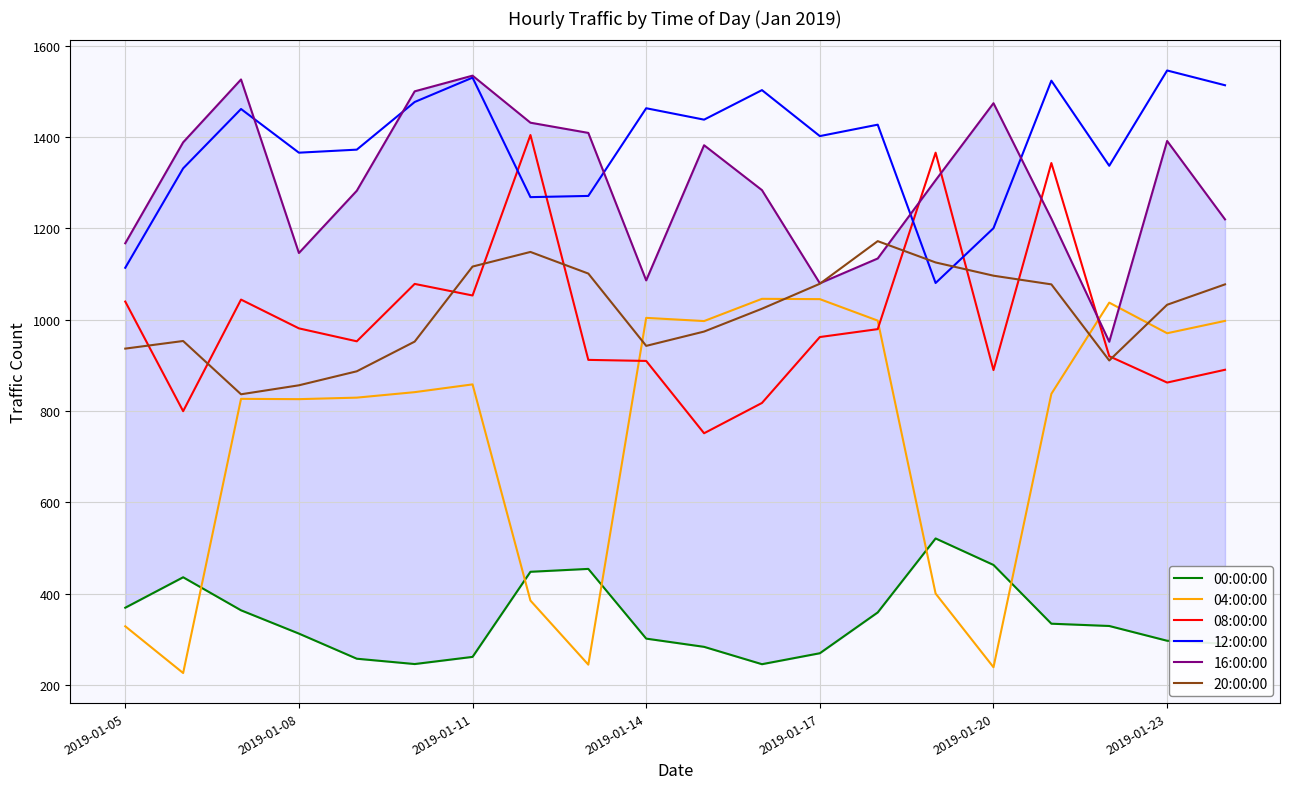

True or false: 20:00:00 has more than 2 points higher than both neighbors.

True